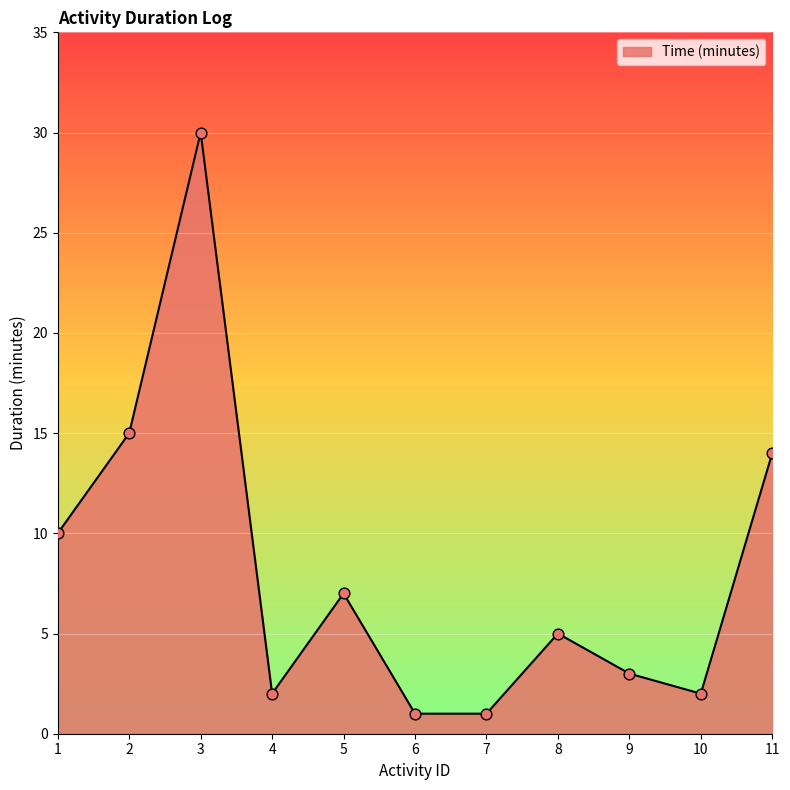

Between 11 and 6, which is larger?

11